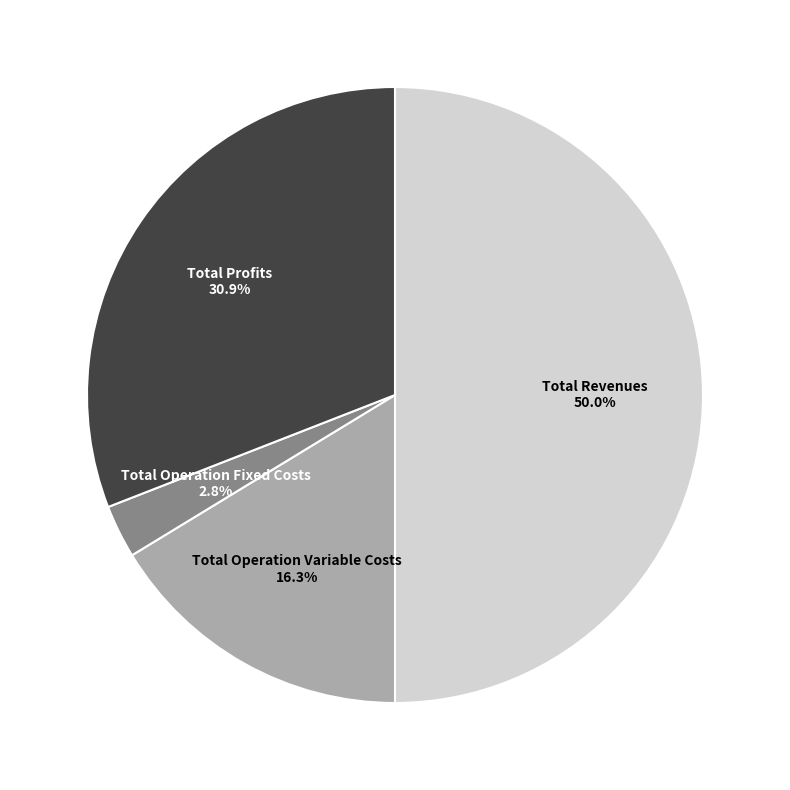

Is Total Operation Fixed Costs the majority of the pie?

No